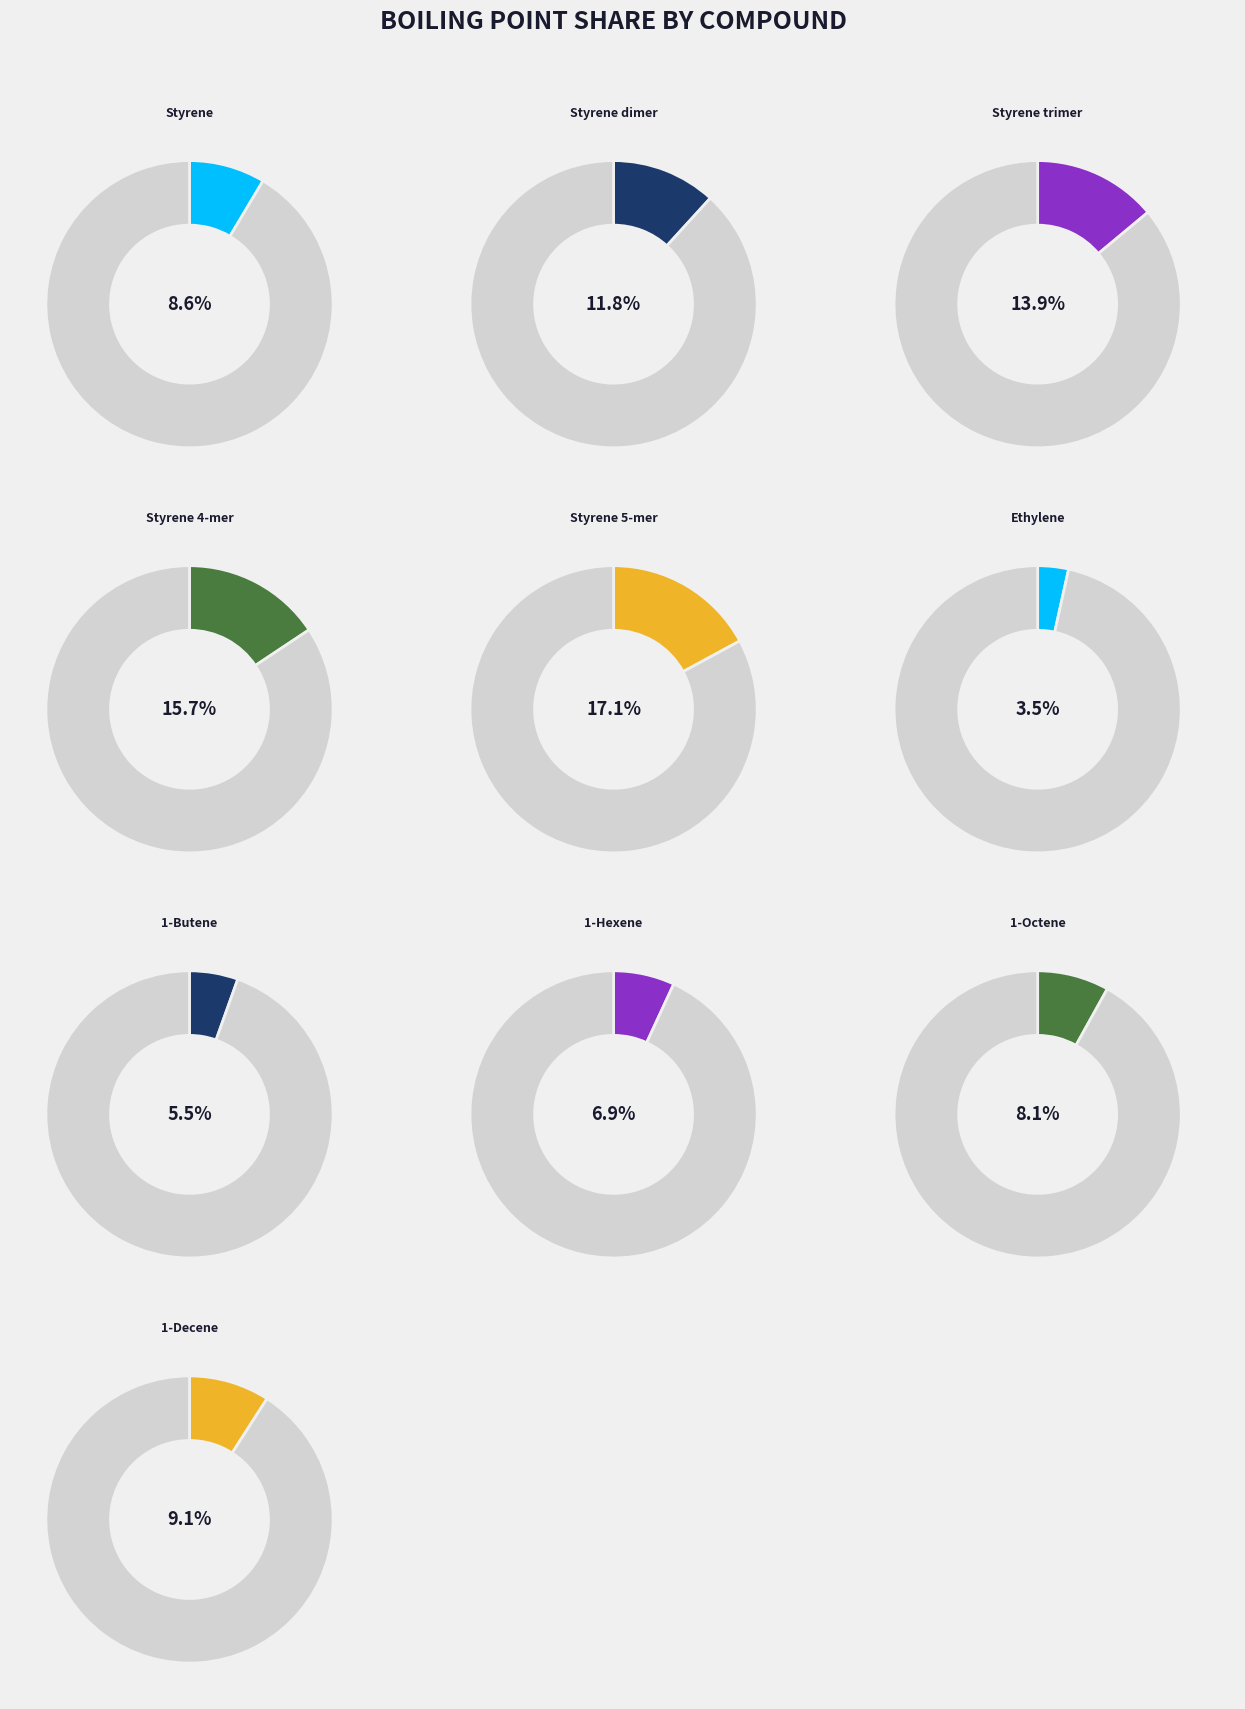

What percentage is the Styrene 5-mer slice, to the nearest percent?

17%